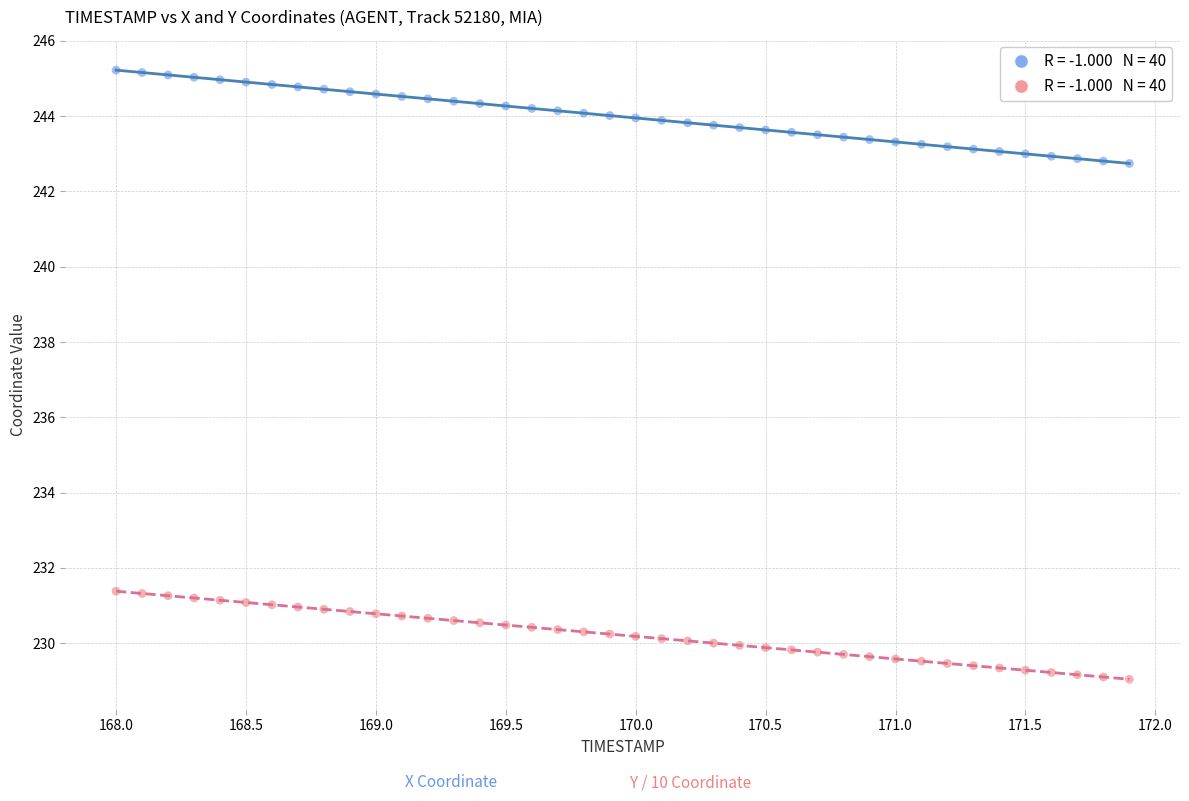

Across all data points, what is the range of X values (max minus min)?

3.9